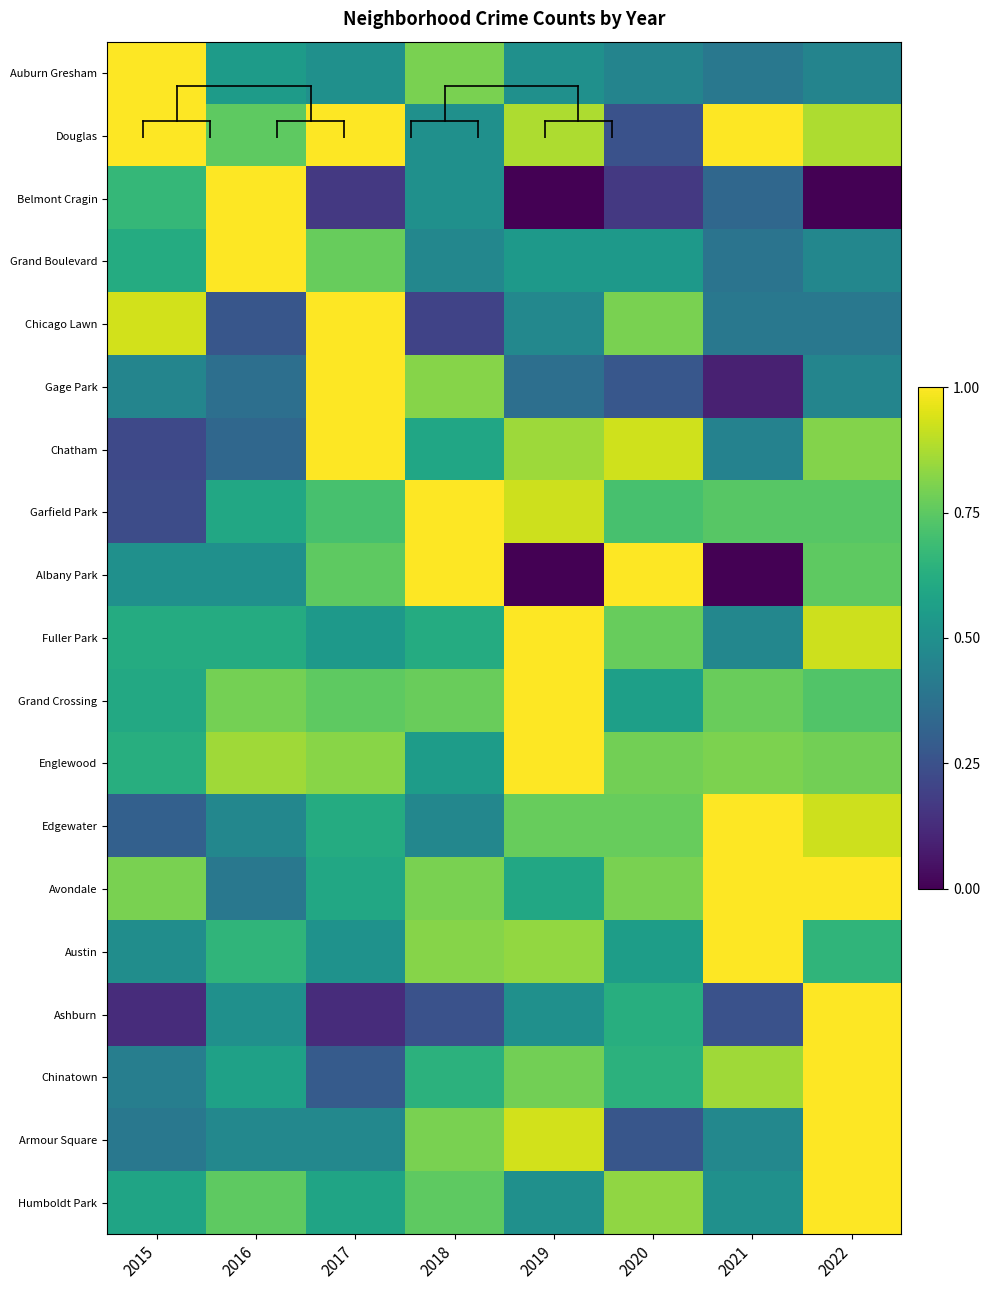

Count the number of data series in this chart.

19